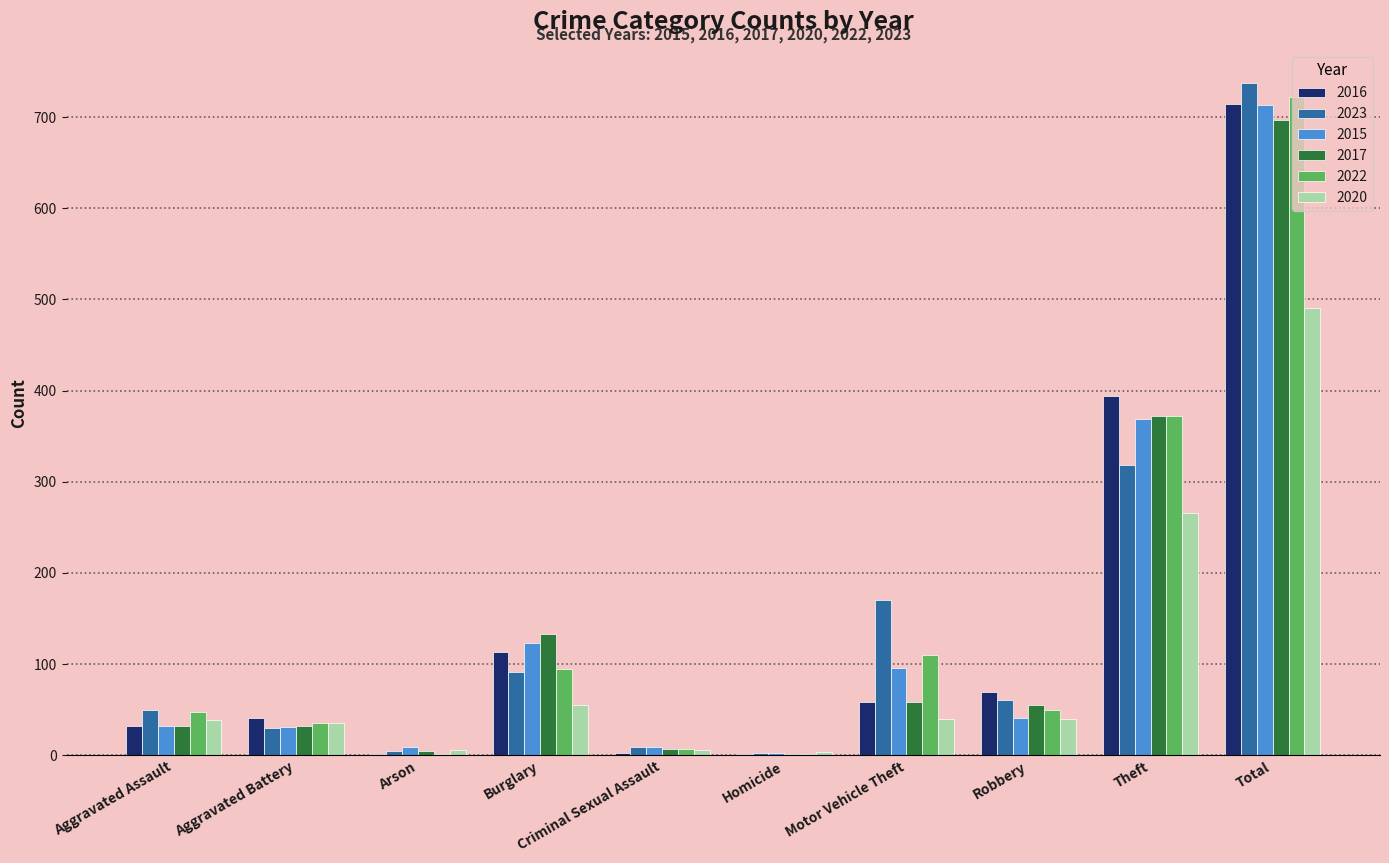

What is the total value across all series at Motor Vehicle Theft?

534